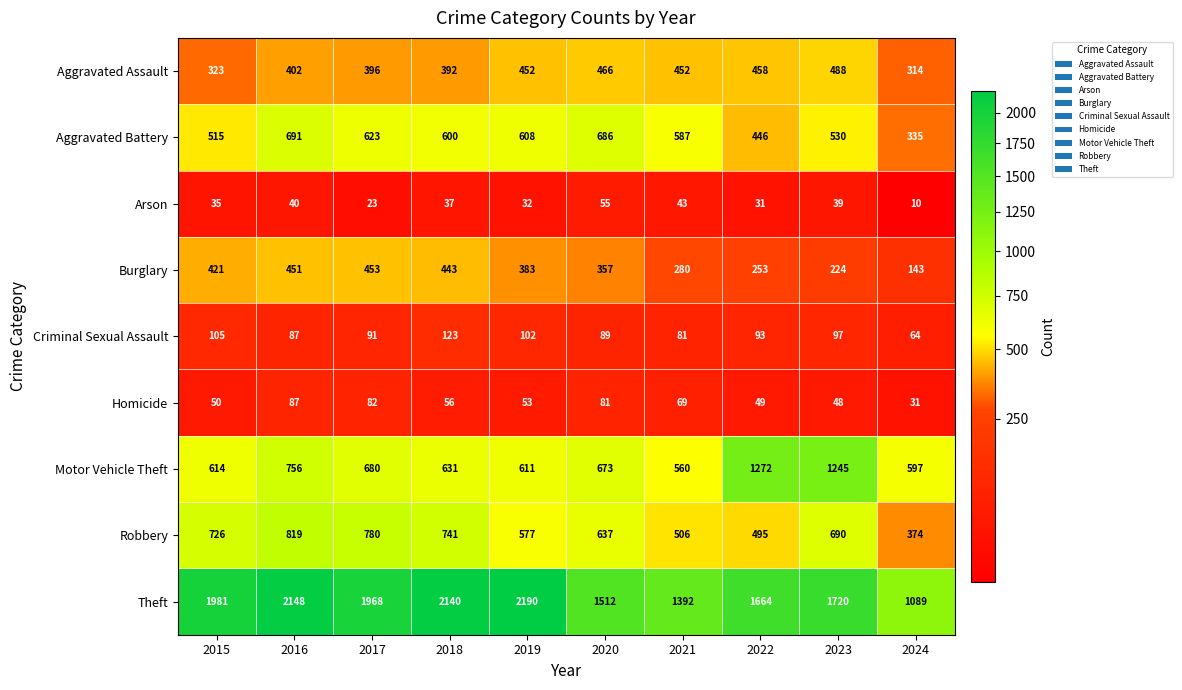

At 2017, list the series in order from largest to smallest.

Theft, Robbery, Motor Vehicle Theft, Aggravated Battery, Burglary, Aggravated Assault, Criminal Sexual Assault, Homicide, Arson